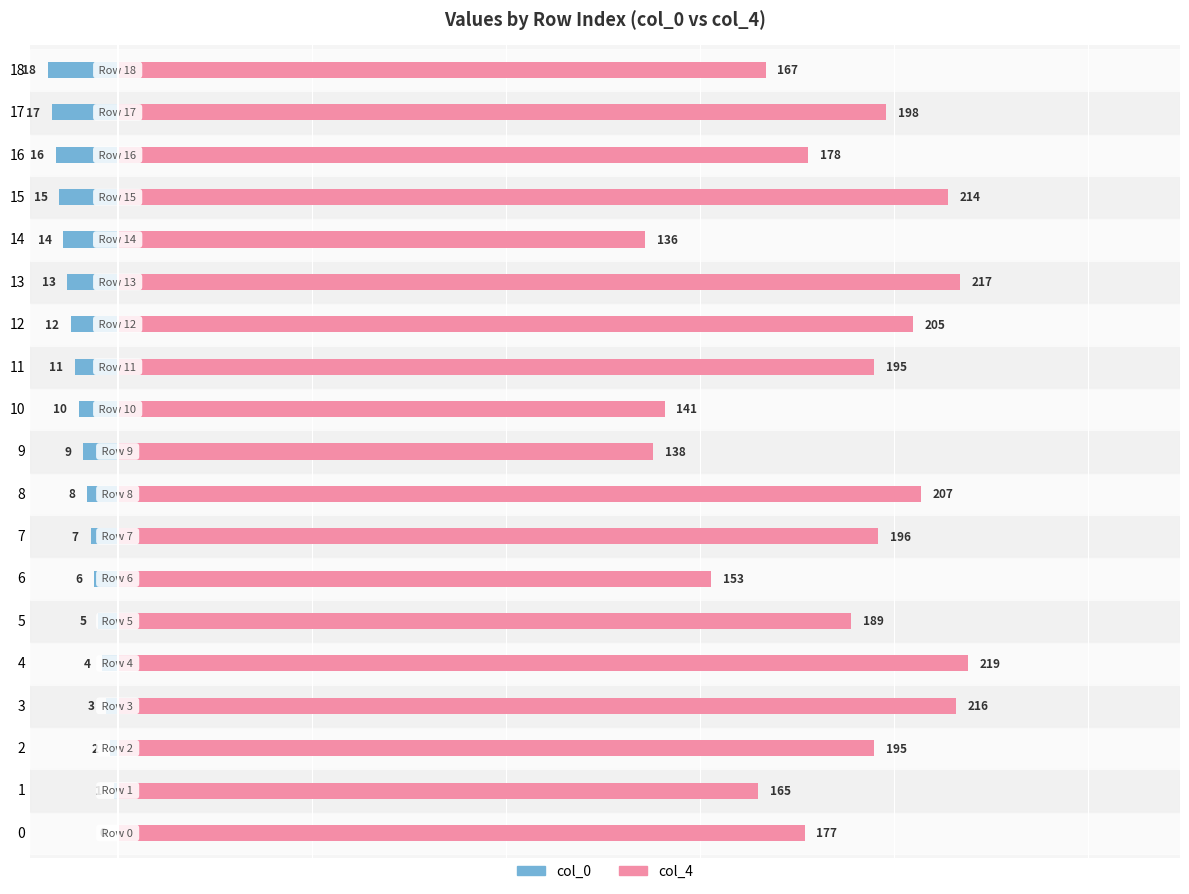

Is it true that col_0 equals -28 at 17?

False